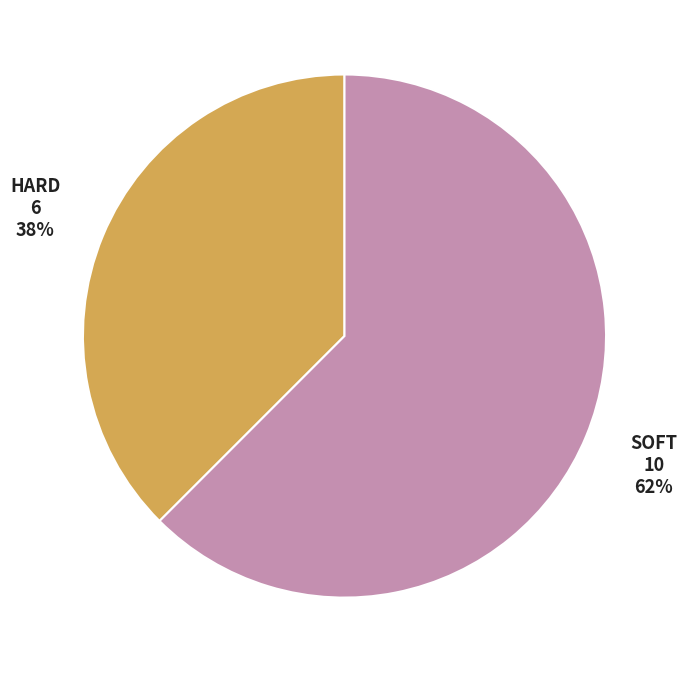

Is there a majority slice in this chart?

Yes